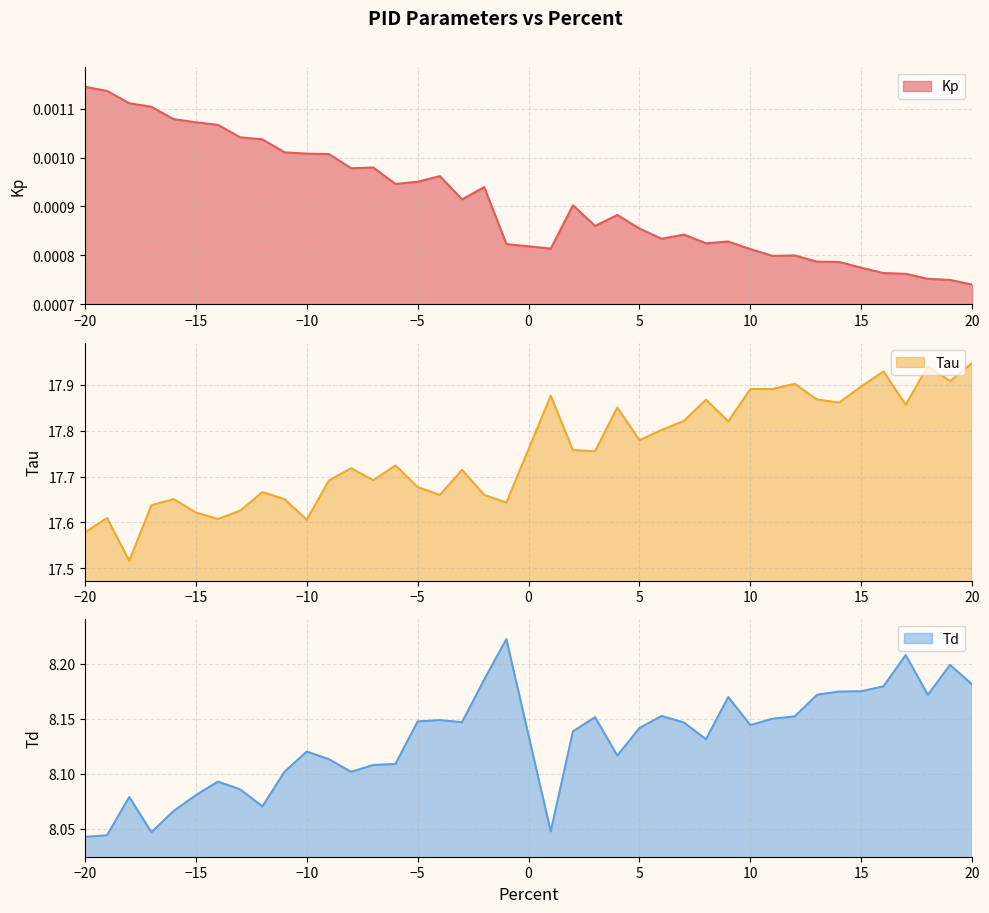

Where is Kp nearest to the value 0?

20